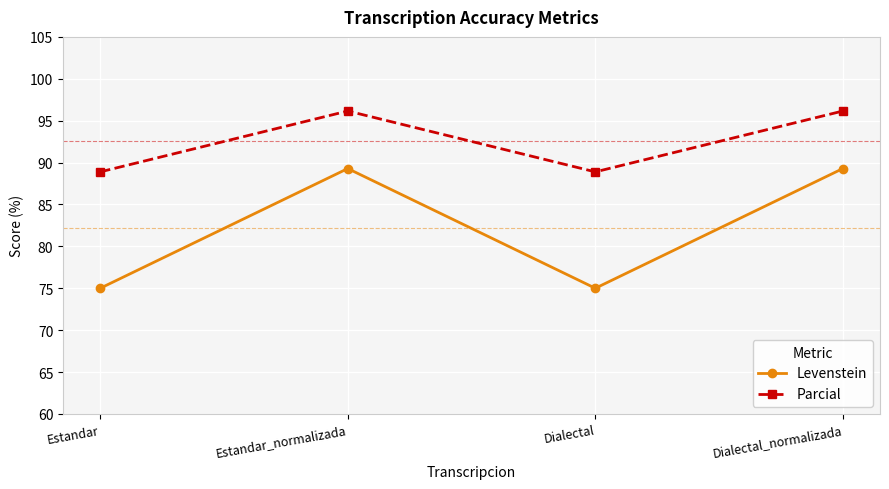

What position from the right is Dialectal?

2